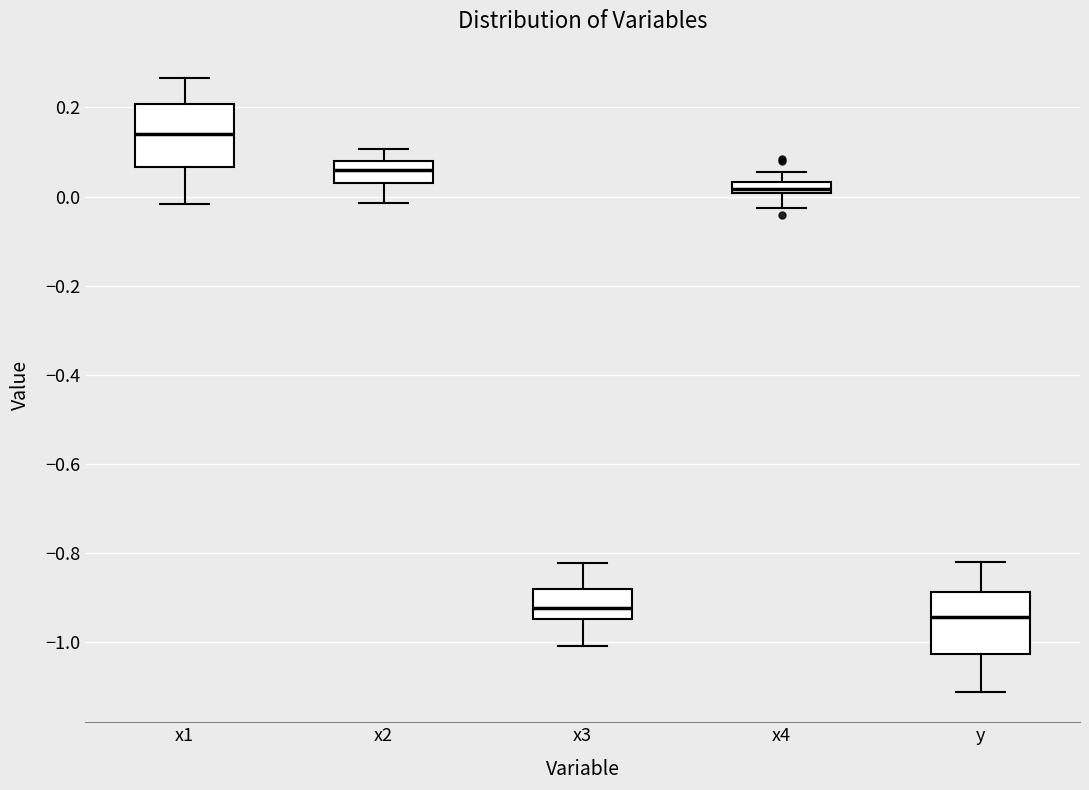

Where does the lower whisker of the box for x4 end on the y-axis? The values are not printed on the chart, so give them approximately, as read against the axis.

-0.02